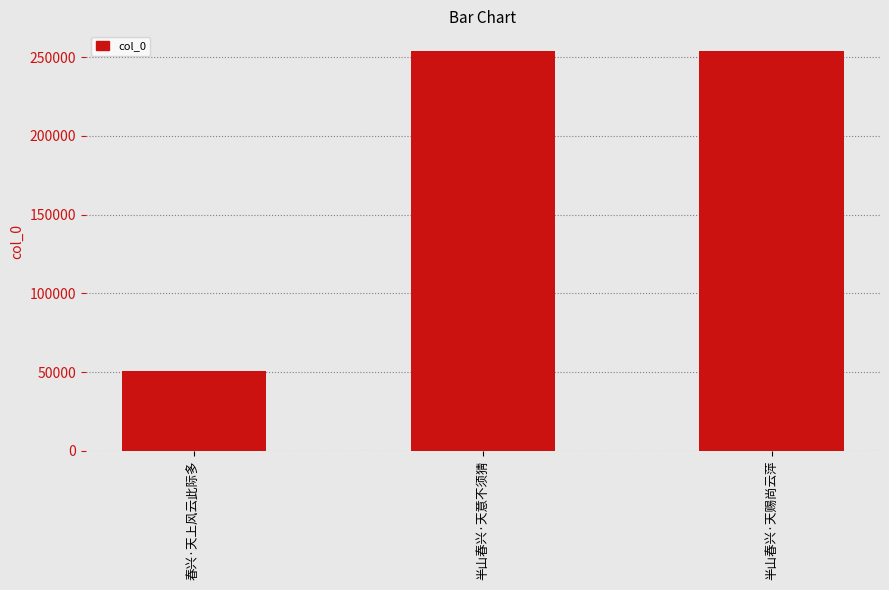

What is the sum of the values at 半山春兴·天意不须猜 and 春兴·天上风云此际多?

304166